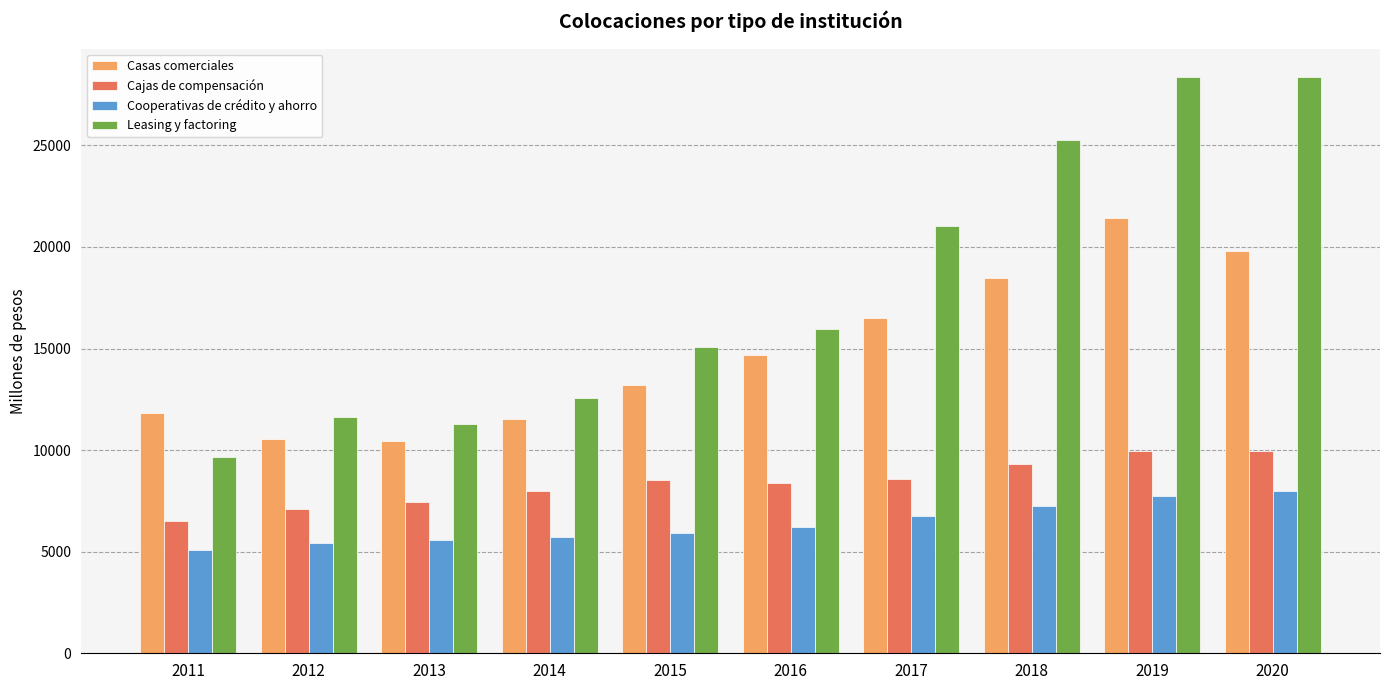

What value does the Cajas de compensación series have at 2011, to the nearest 100?

6500